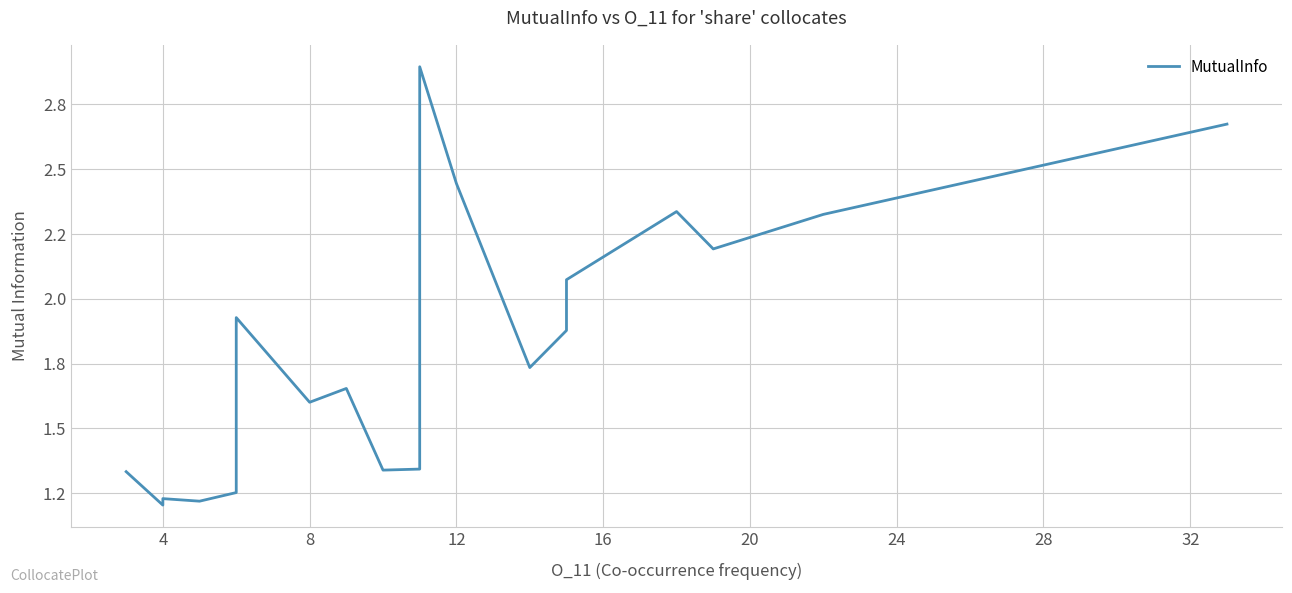

What is the value of the 3rd point from the left?

1.2